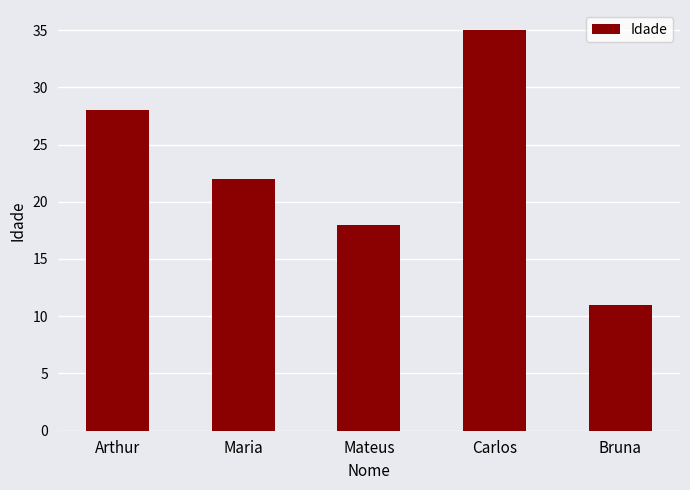

What is the average value?

23